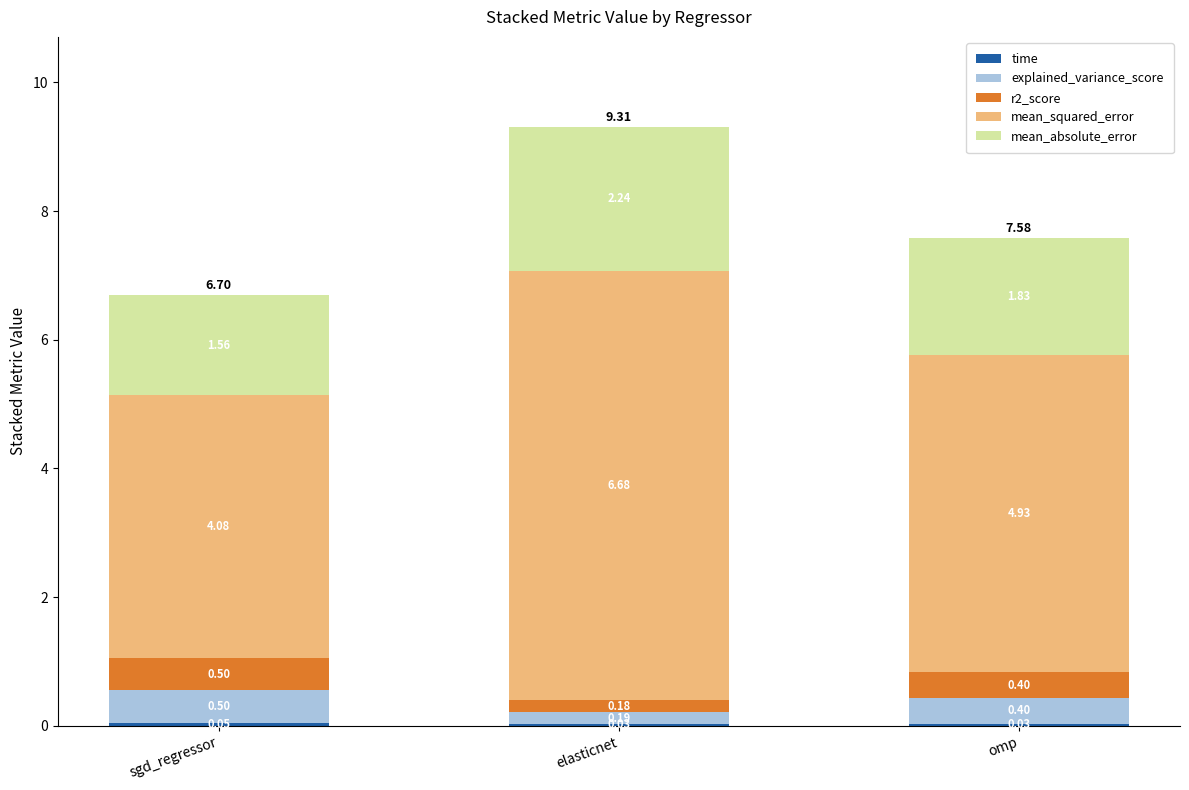

At which category is the sum across all series the highest?

elasticnet